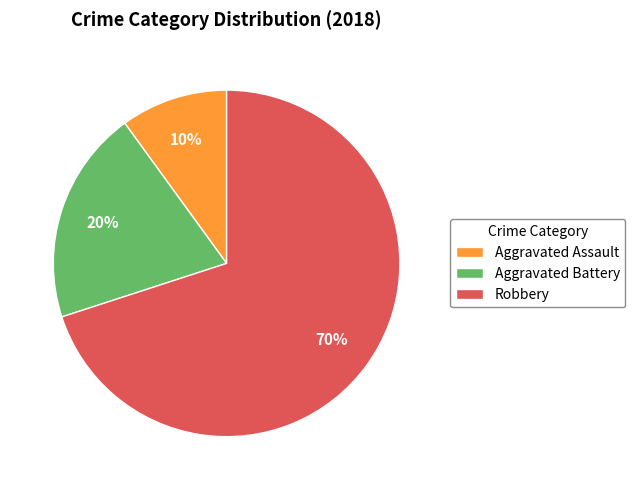

Is it true that Robbery is 70% of the pie?

True